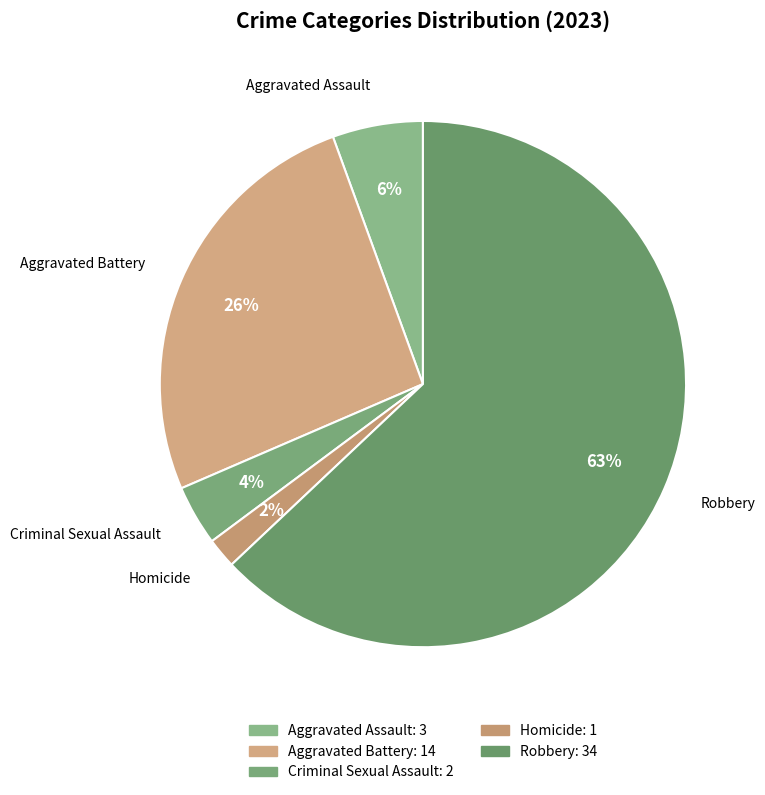

Is it true that Homicide is 2% of the pie?

True